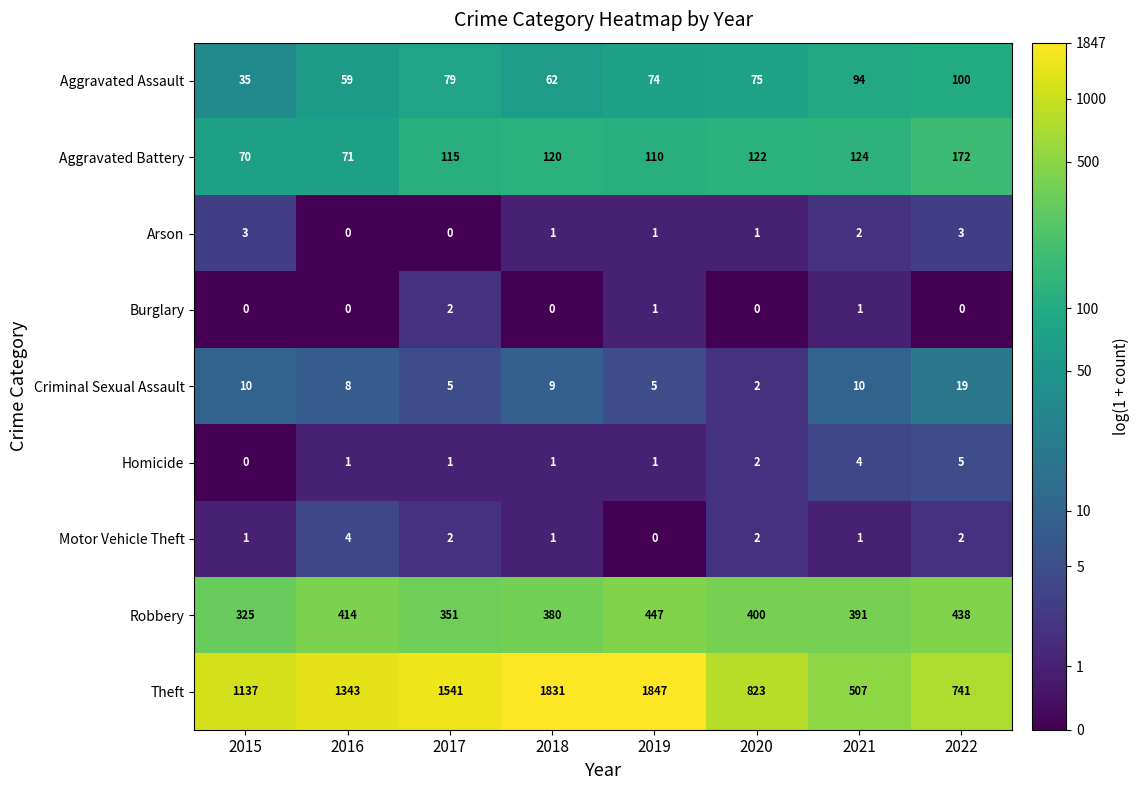

Count the number of data series in this chart.

9